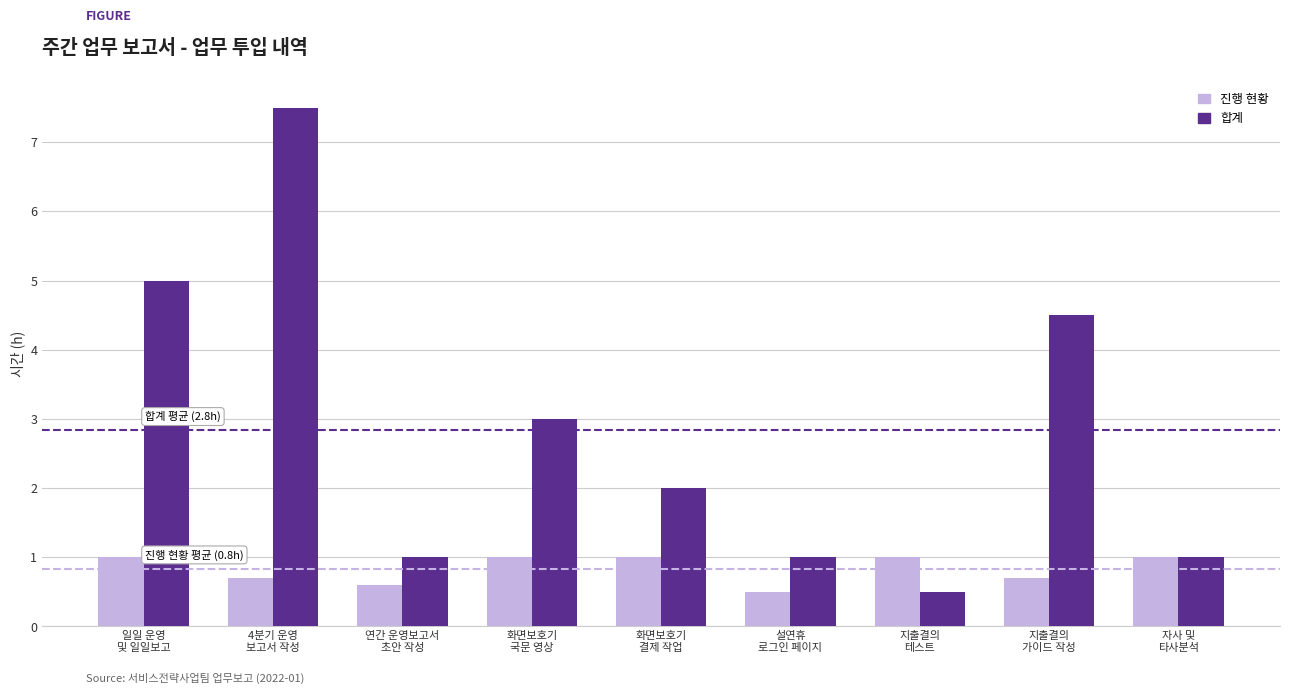

Is it true that 진행 현황 equals 0.7 at 화면보호기
국문 영상?

False